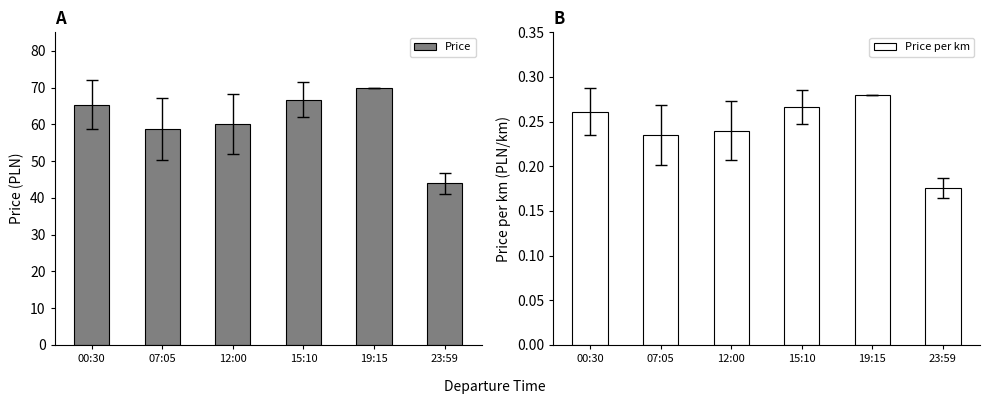

What is the label of the 5th bar from the right?

07:05